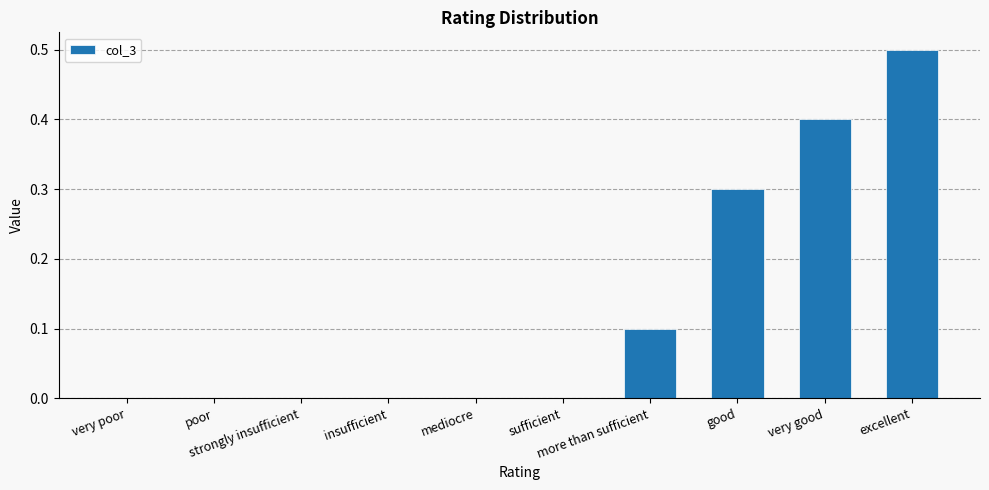

What is the sum of all values?

1.3